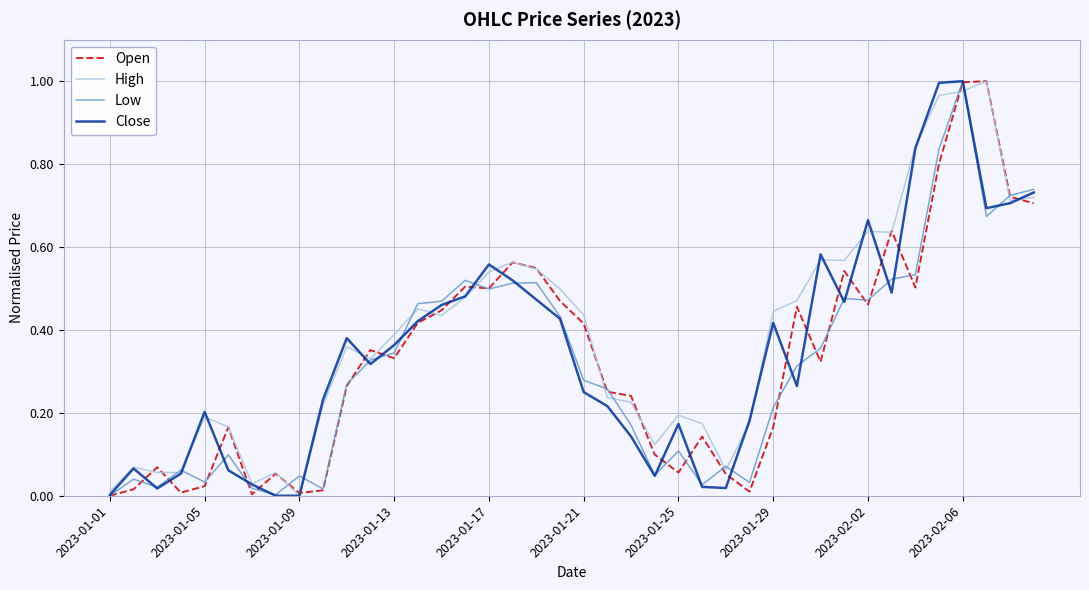

True or false: Open and Close intersect in this chart.

True